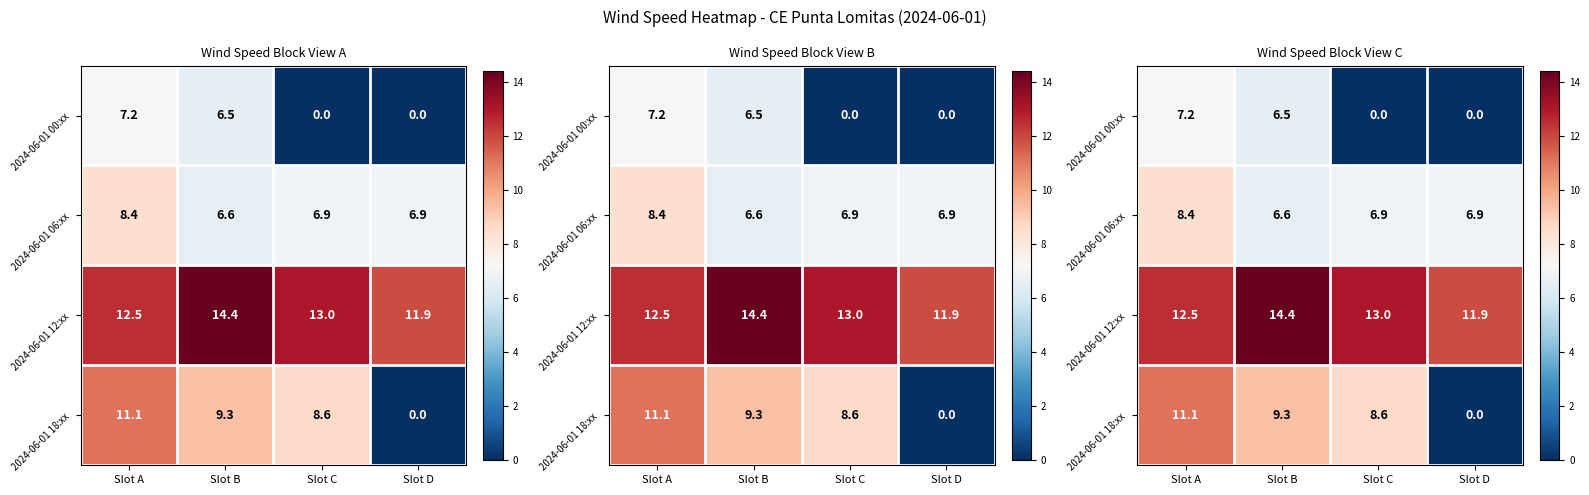

What is the average value of the 2024-06-01 00:xx series?

3.4